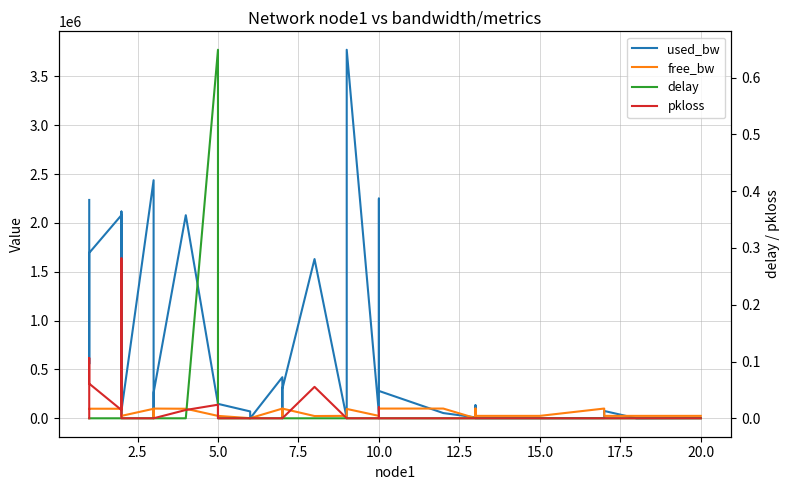

True or false: used_bw has a value of 1524099.8 at 22.5.

False